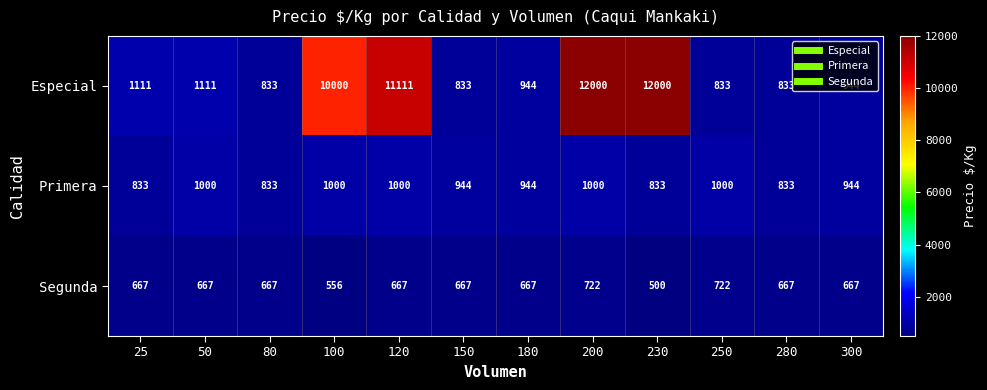

How many series are shown in this chart?

3